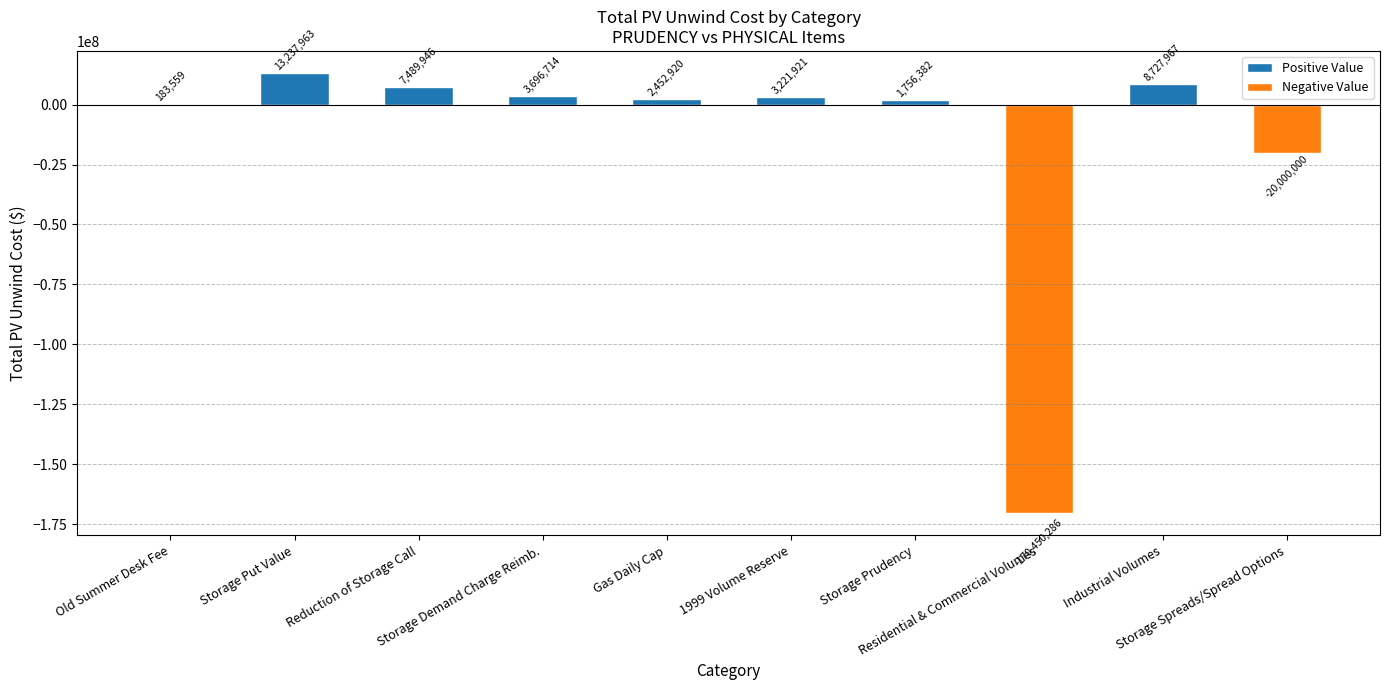

At which label is the value closest to -78606161?

Storage Spreads/Spread Options